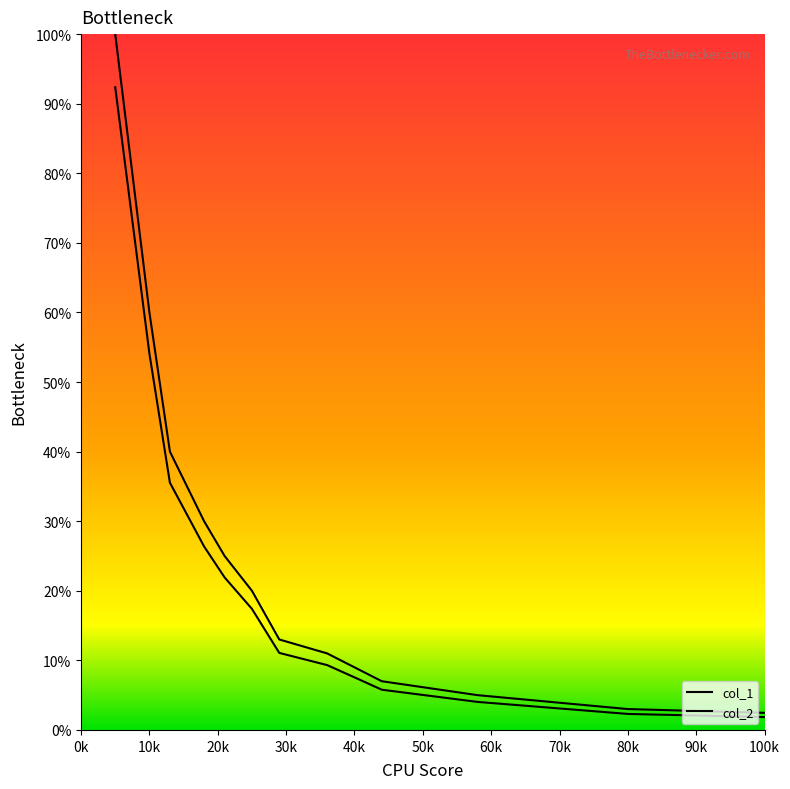

Which series reaches the minimum Y coordinate?

col_1